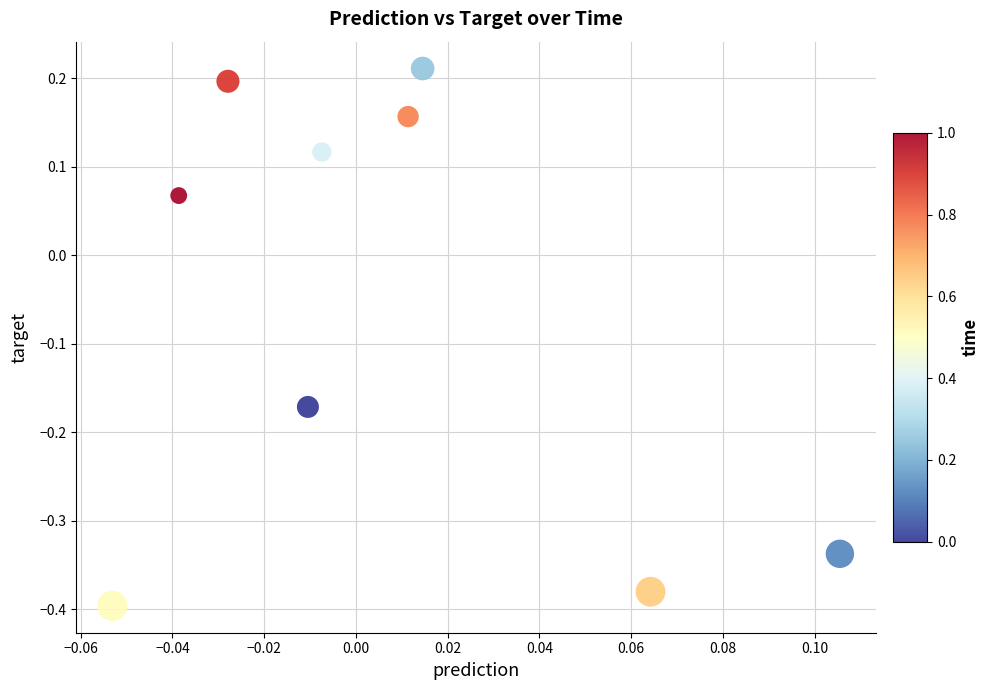

What is the range of Y values (max minus min)?

0.6